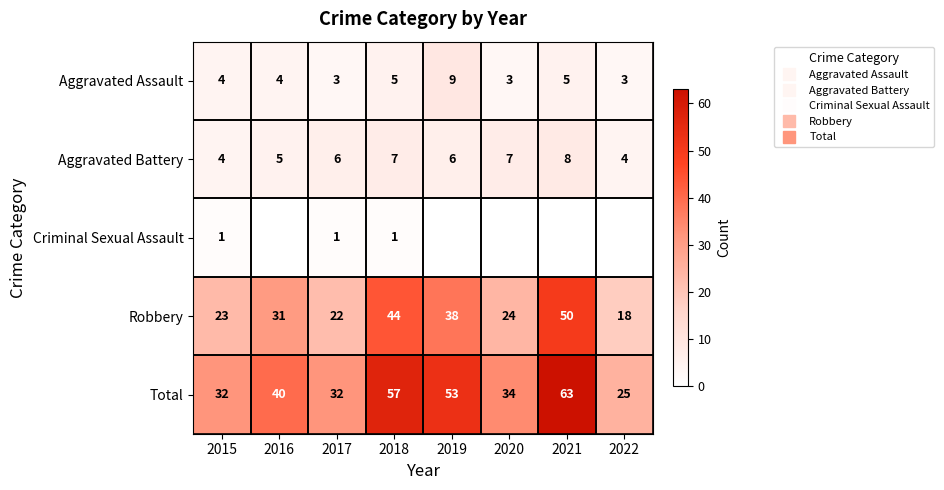

Which series has the largest total across all categories?

Total